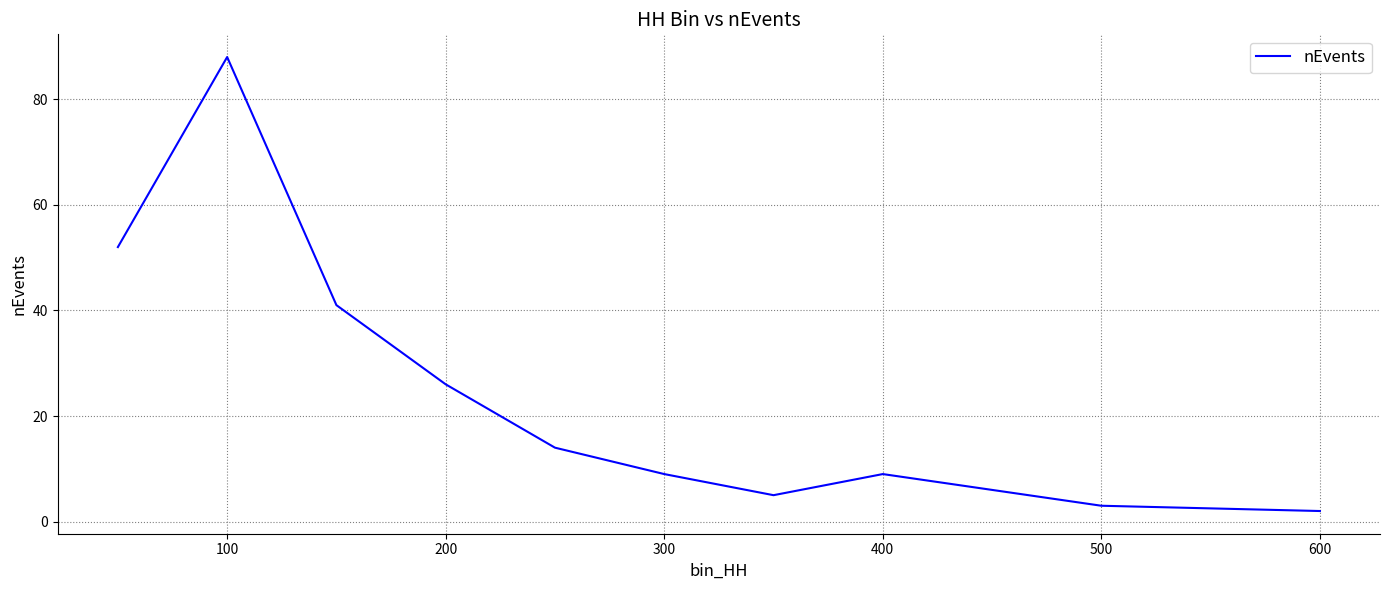

What is the maximum value shown in the chart?

88